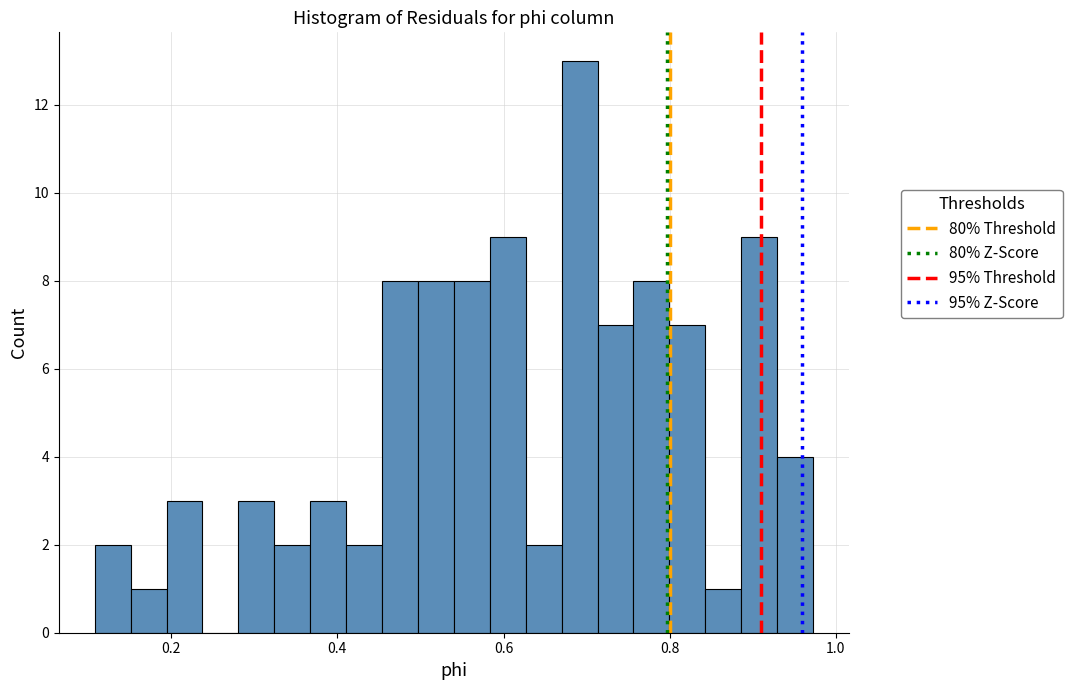

Around what value on the x-axis is the tallest bar? Give the approximate position of its centre, as read against the axis.

0.70